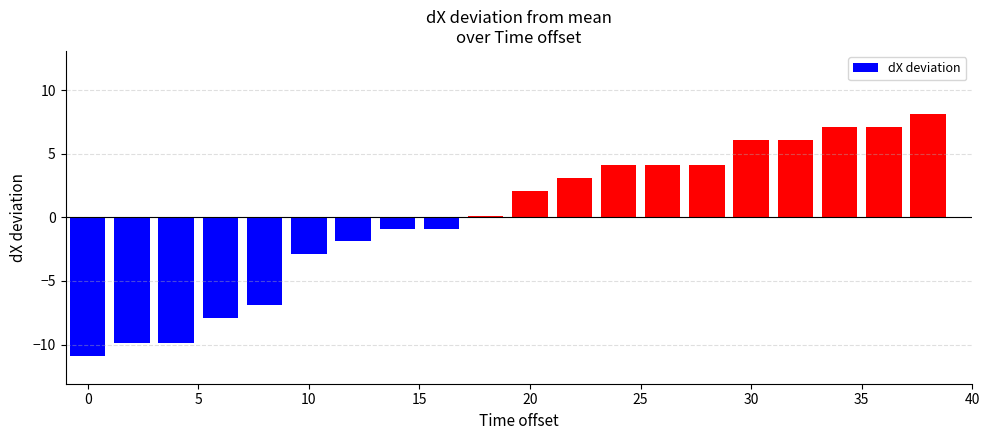

Reading left to right, what are all the values shown in this chart?

-10.9	-9.9	-9.9	-7.9	-6.9	-2.9	-1.9	-0.9	-0.9	0.1	2.1	3.1	4.1	4.1	4.1	6.1	6.1	7.1	7.1	8.1